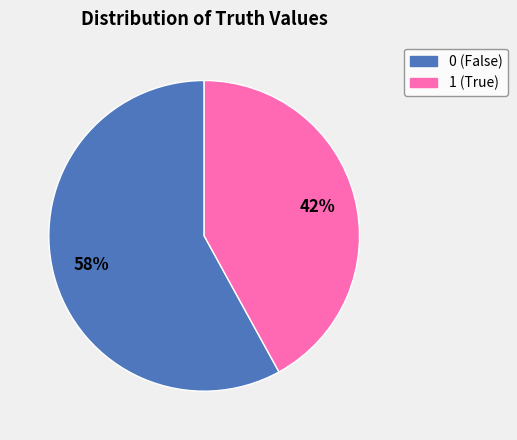

Count the number of slices in the pie.

2